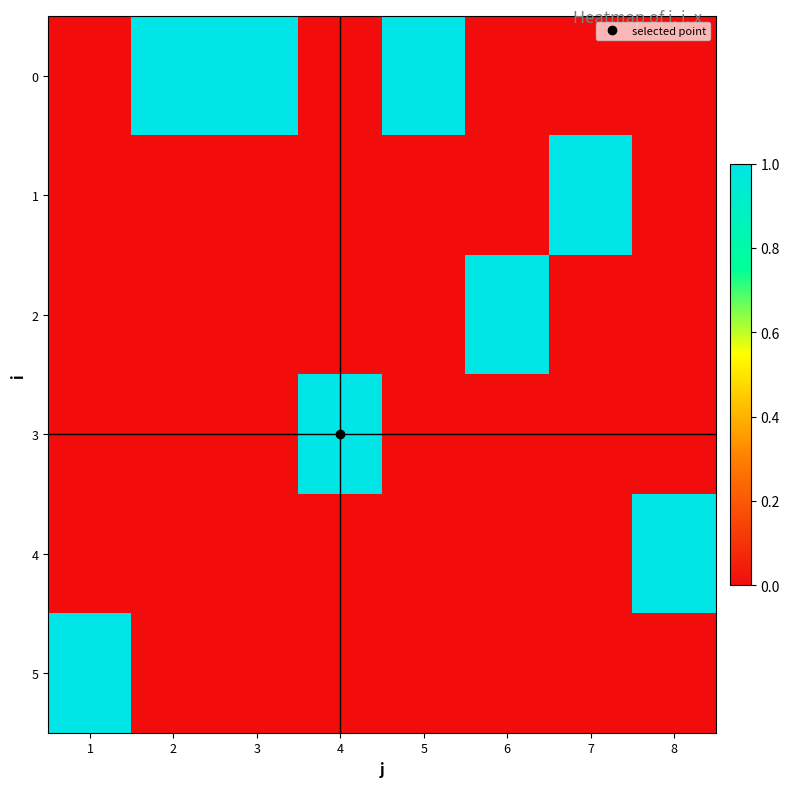

Which label corresponds to the smallest value in the chart?

1